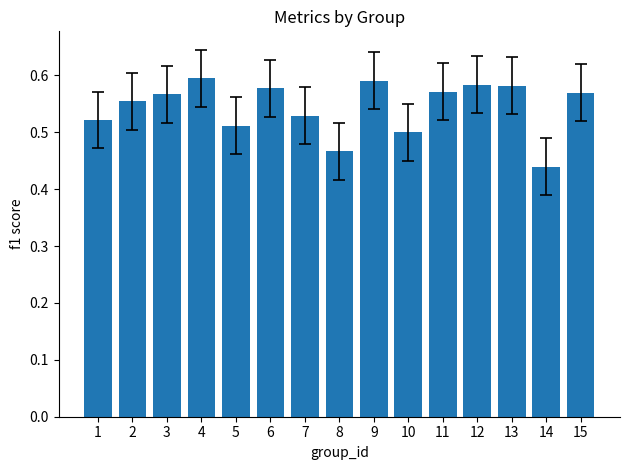

Which label corresponds to the smallest value in the chart?

14